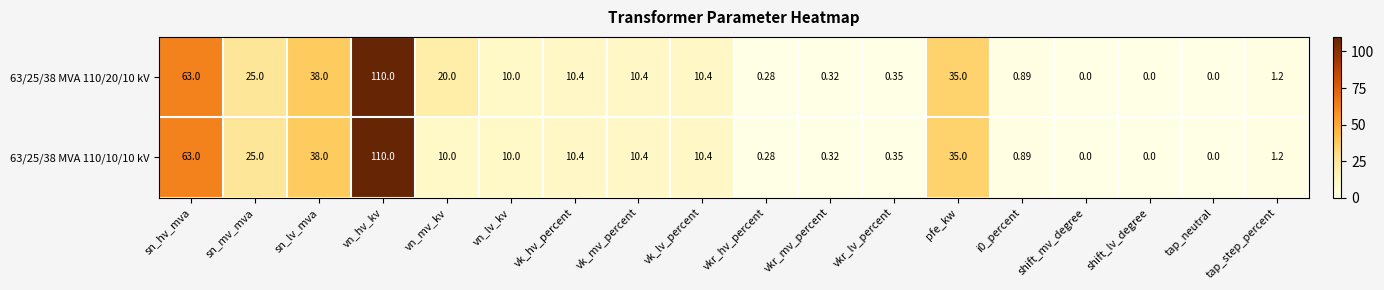

What is the total value across all series at vkr_mv_percent?

0.6